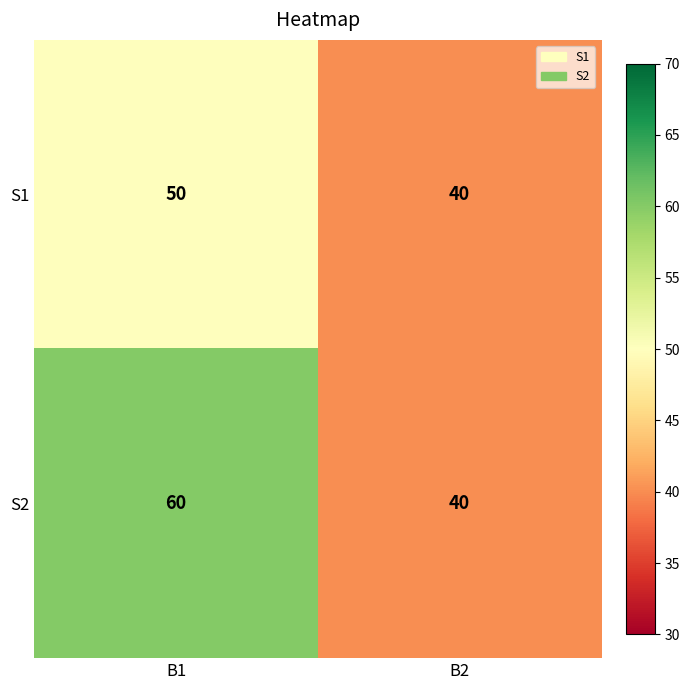

Reading left to right, transcribe all the data shown in this chart.

S1: B1=50	B2=40
S2: B1=60	B2=40